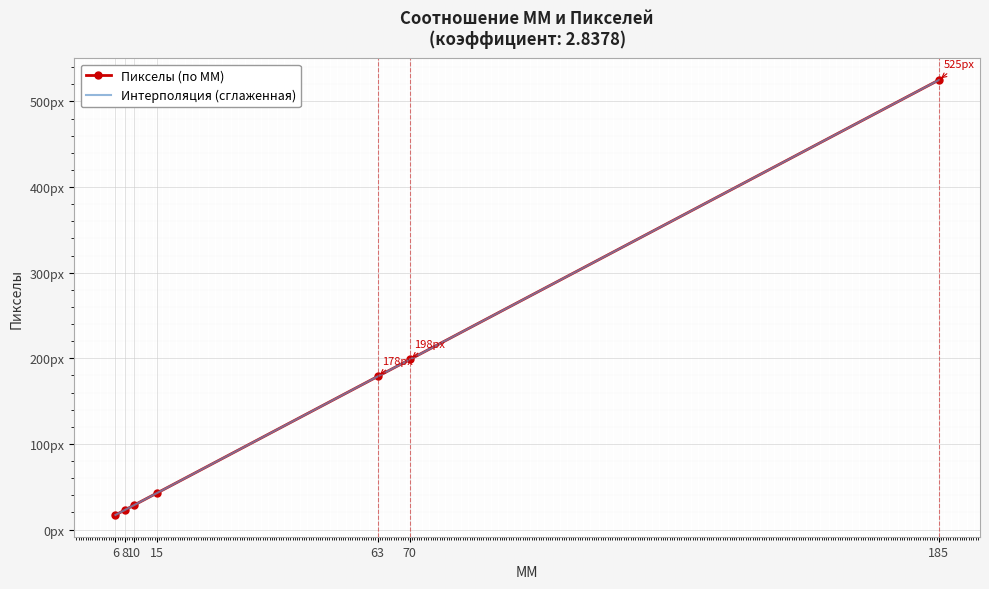

What is the difference between the values at 15 and 8?

19.9